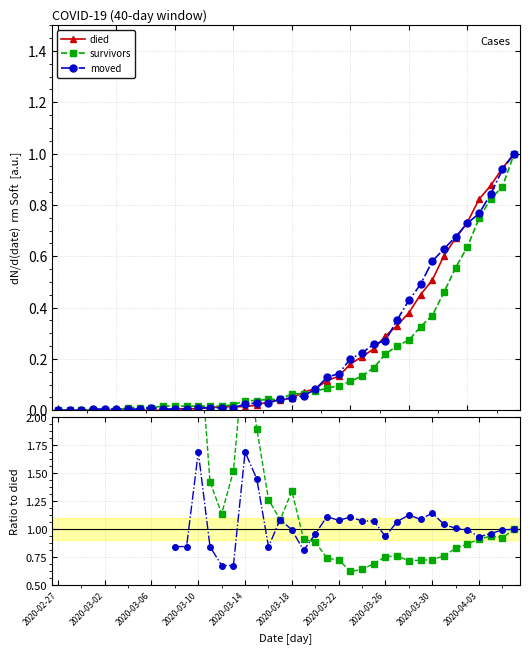

Read the survivors / died value at 26.

0.6